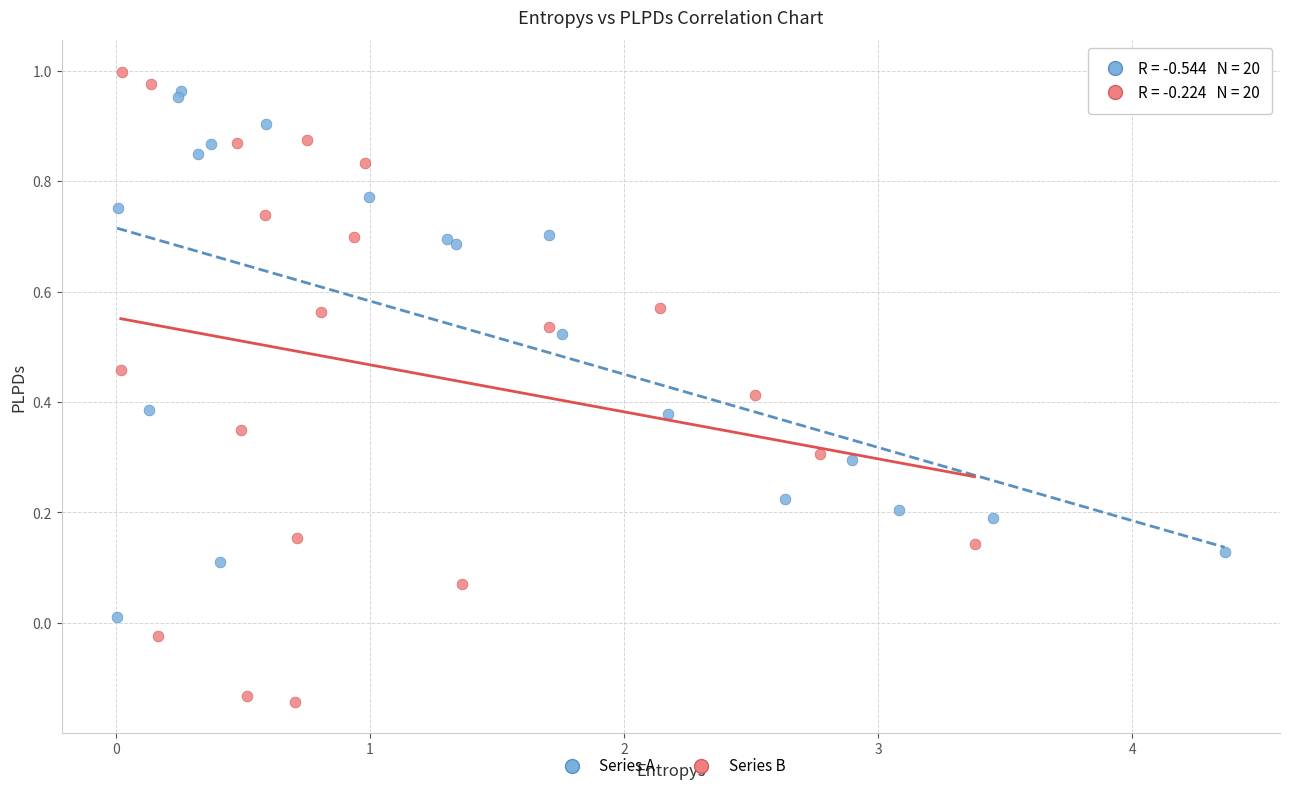

Which series has the widest spread of Y values?

Series B